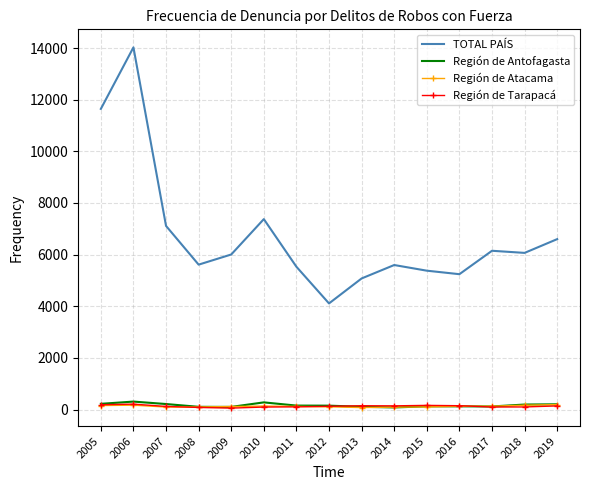

The value of Región de Antofagasta at 2019 is 202. True or false?

True